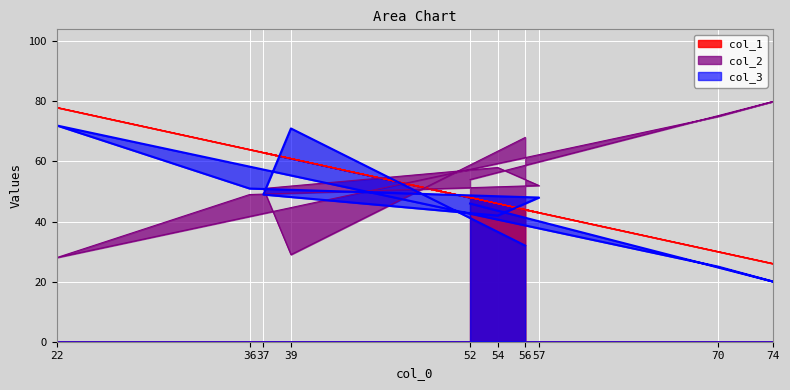

What is the difference between the col_2 values at 36 and 57?

3